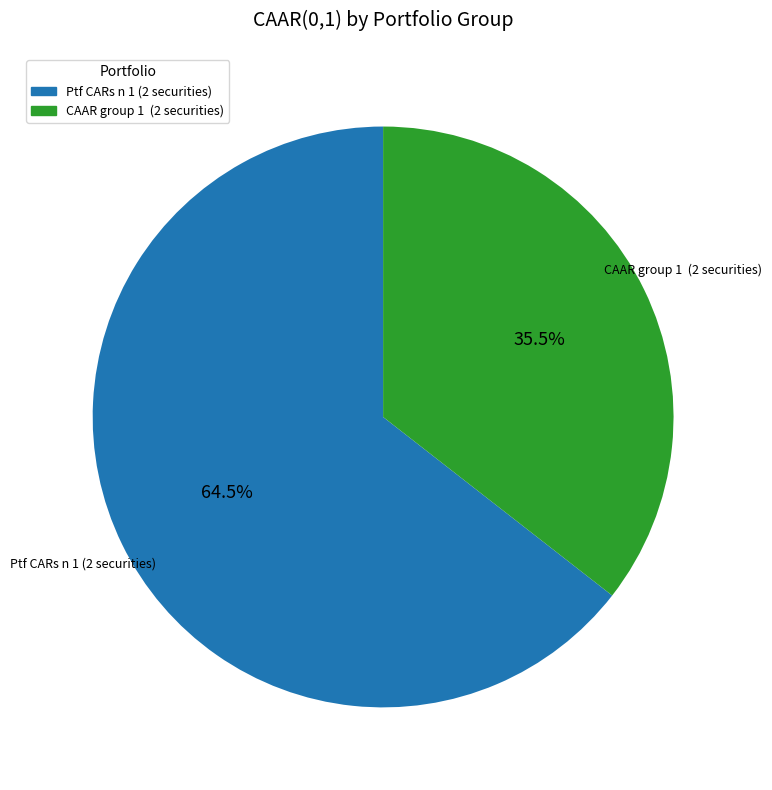

Combined, what portion of the pie is Ptf CARs n 1 (2 securities) and CAAR group 1 (2 securities)?

100.0%